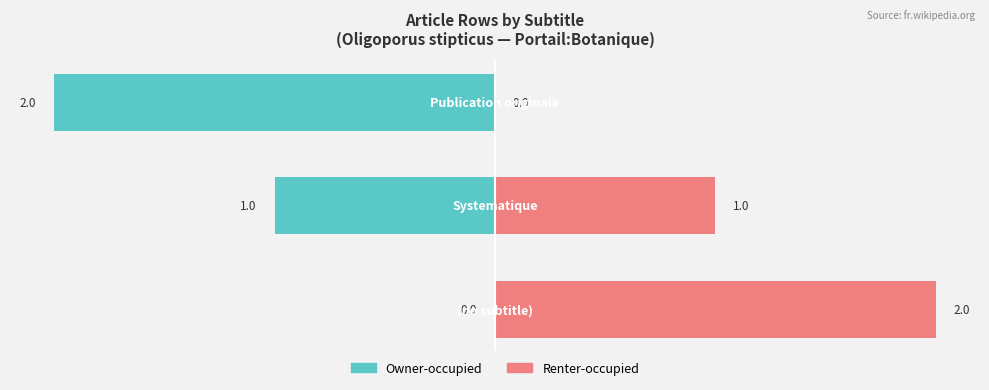

What is the average value of the Owner-occupied series?

-1